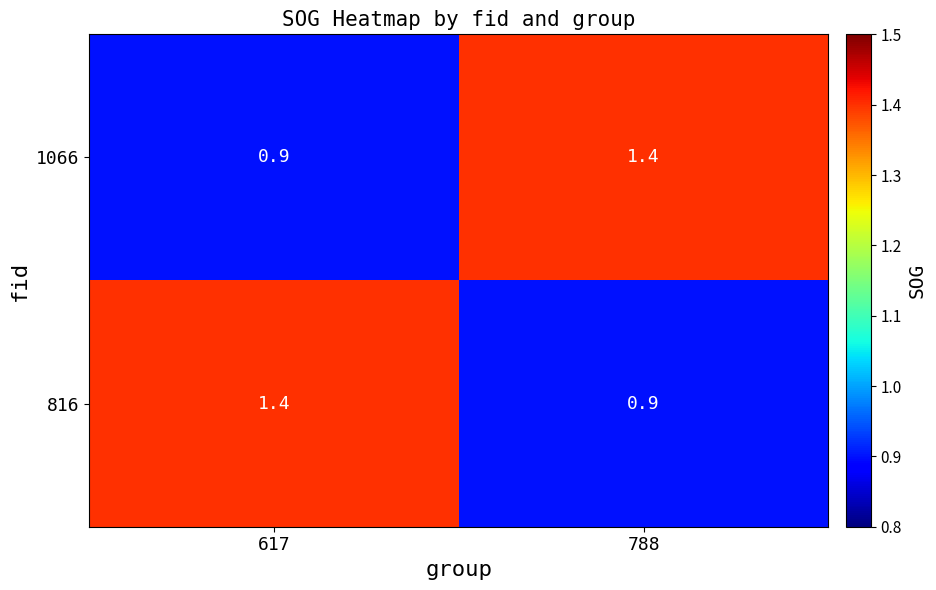

What is the maximum value shown in the chart?

1.4